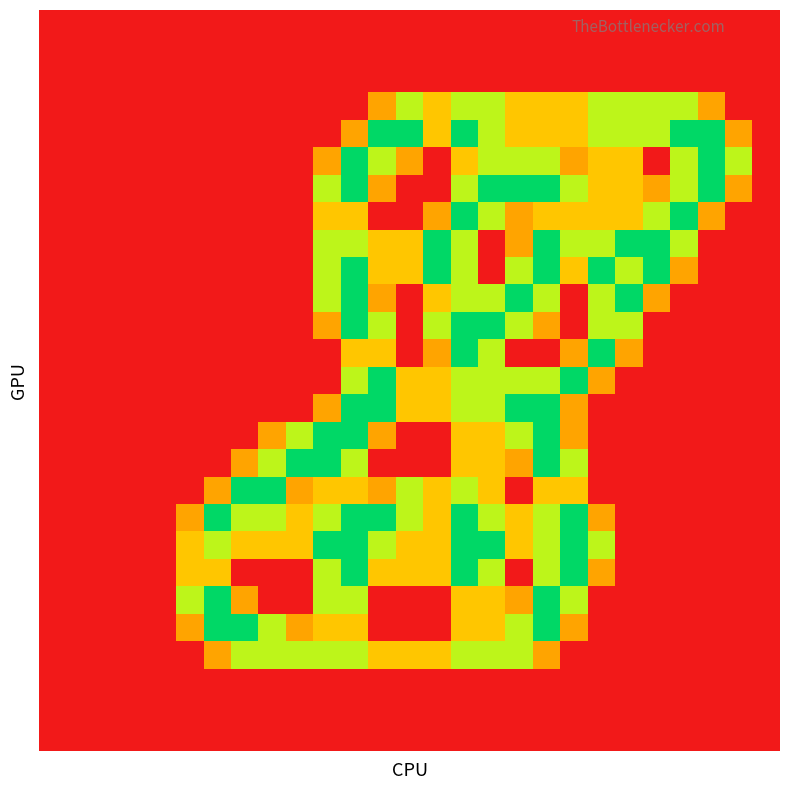

At how many categories does at least one series exceed 1?

21